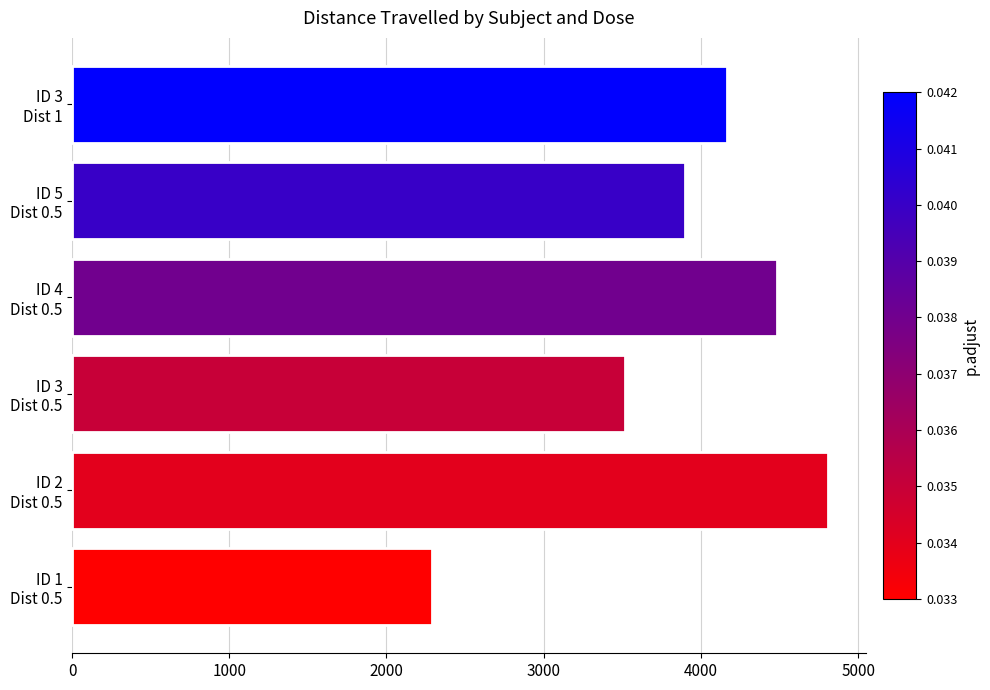

What is the smallest value displayed?

2291.0